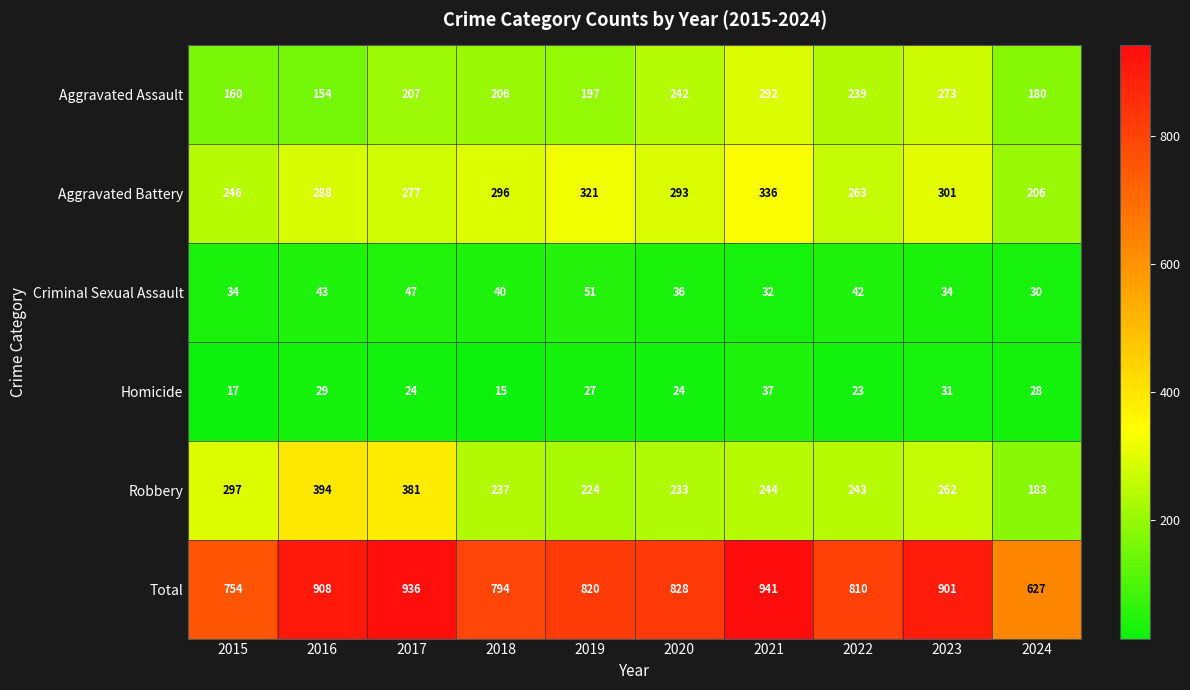

Is the value of Criminal Sexual Assault at 2016 greater than the value of Aggravated Assault at 2019?

No